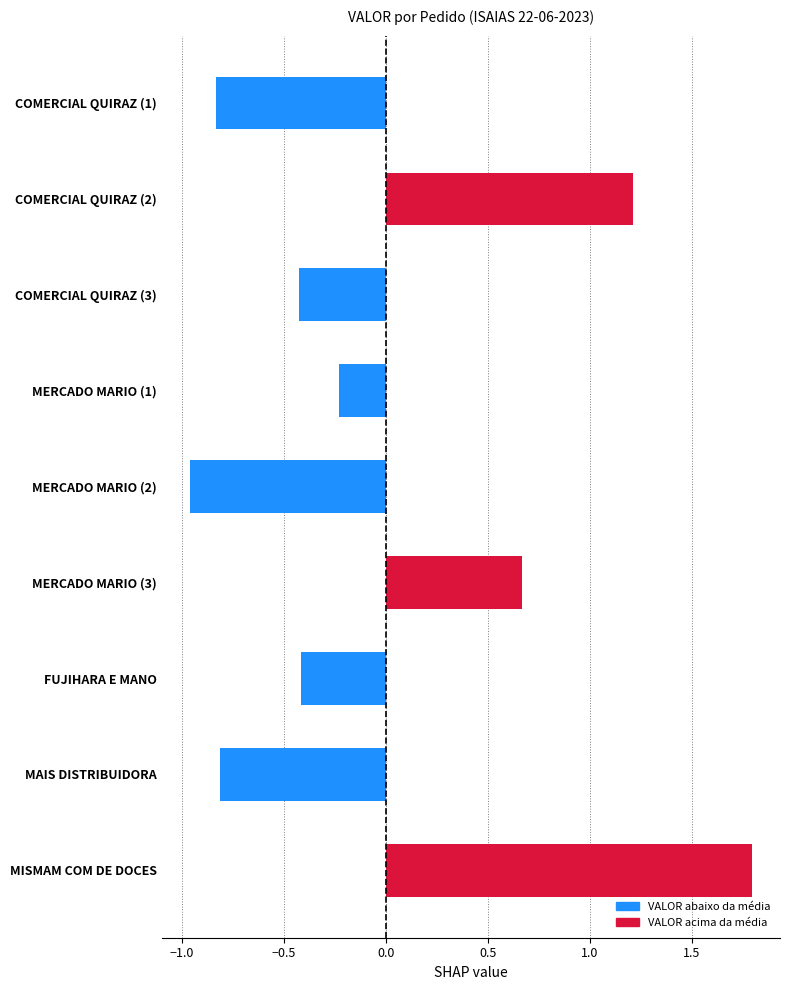

At which category does the chart reach its minimum across all series?

MERCADO MARIO (2)